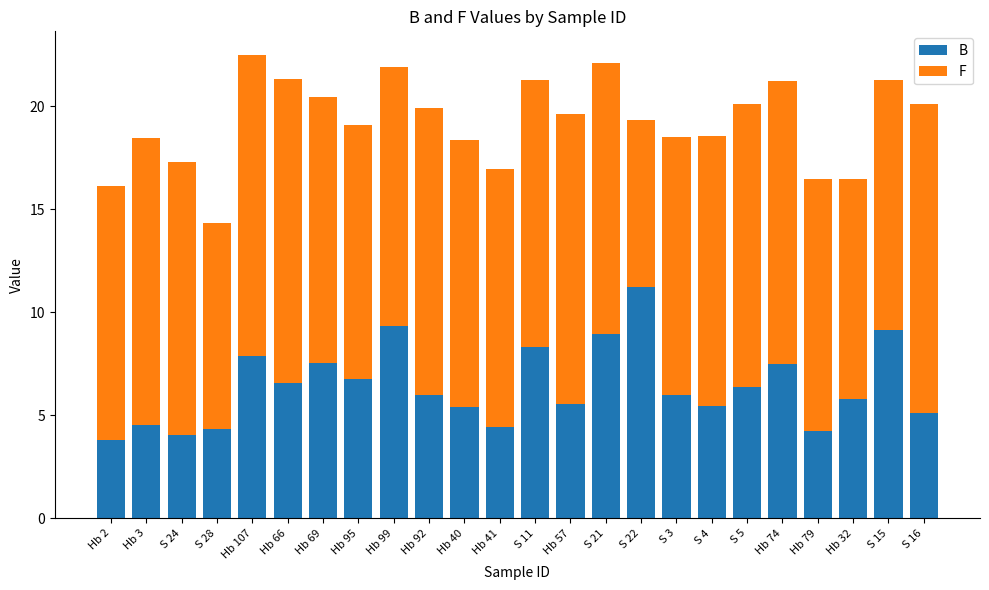

At which label does B reach its peak?

S 22